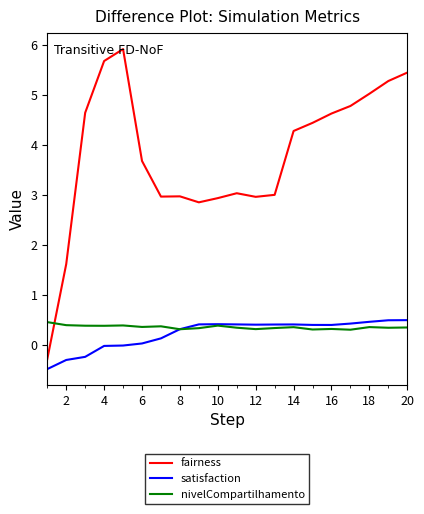

Which series has the largest total across all categories?

fairness